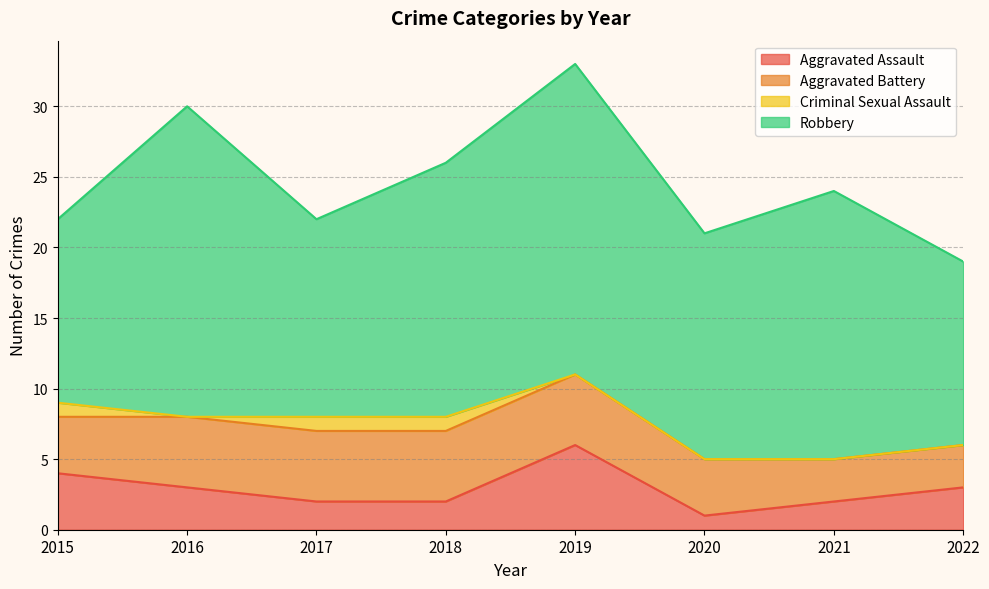

The Aggravated Assault series shows 8 at 2019. True or false?

False